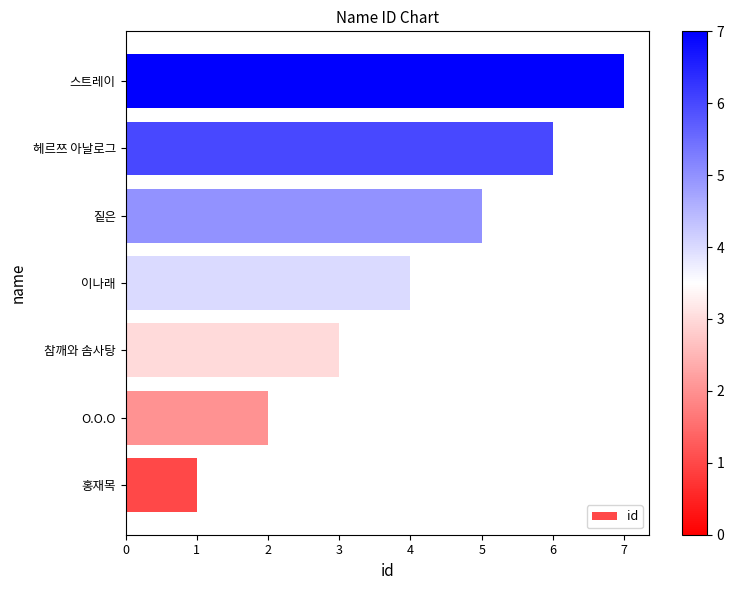

The chart shows a value of 1 at O.O.O. True or false?

False